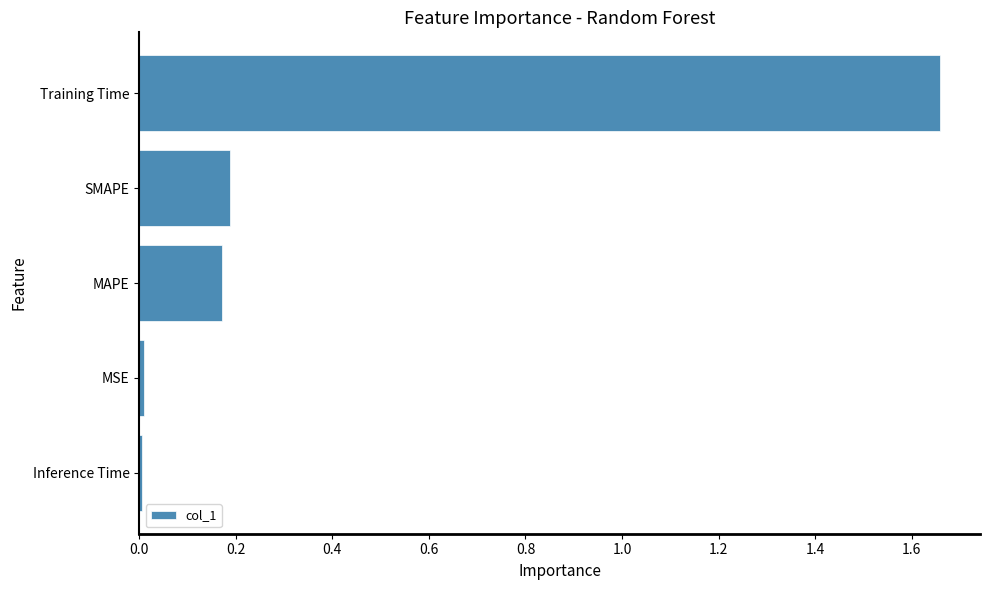

Between MAPE and Training Time, which is larger?

Training Time